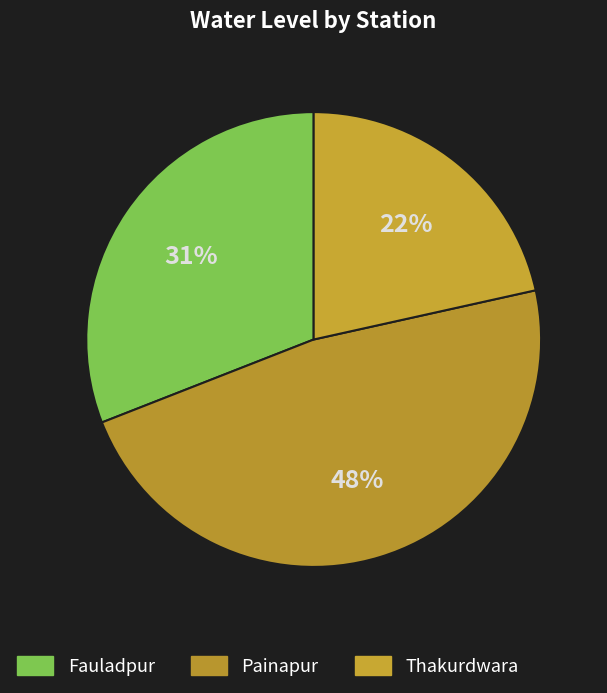

To the nearest percent, what percentage of the pie is Painapur?

48%